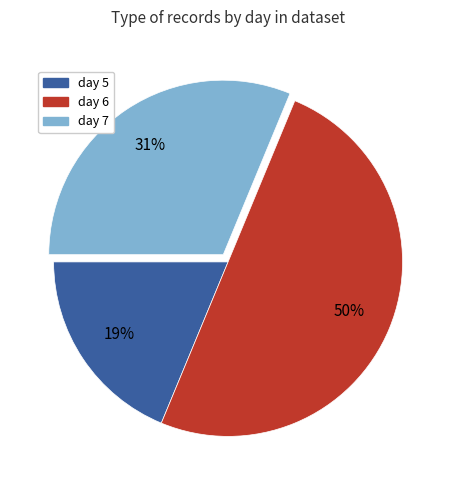

How many segments does this pie chart have?

3